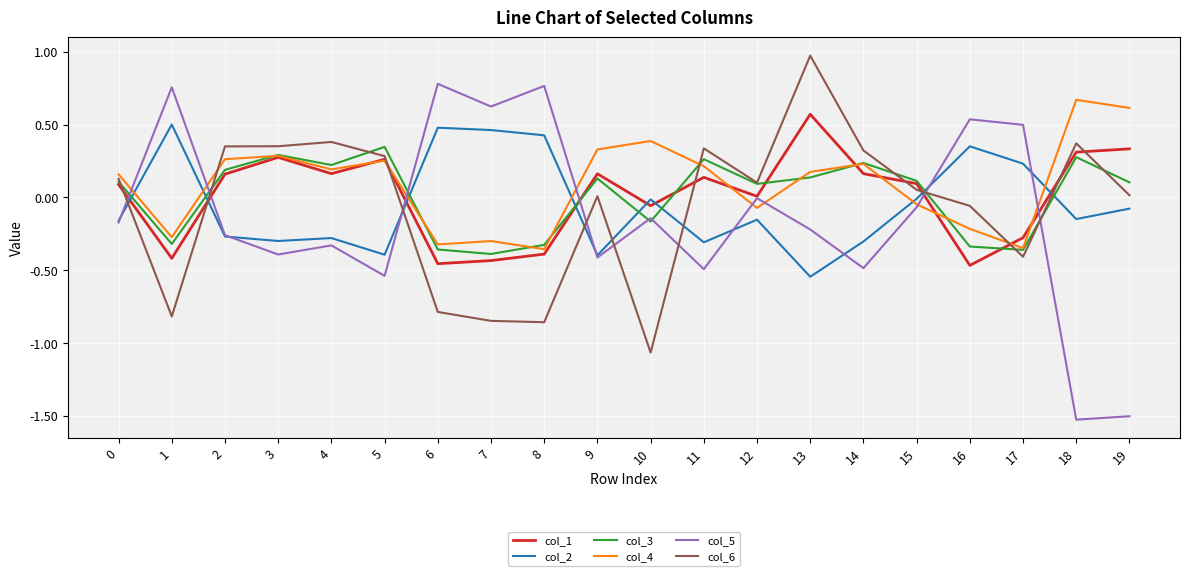

Which series ends up on top after the final intersection of col_2 and col_6?

col_6